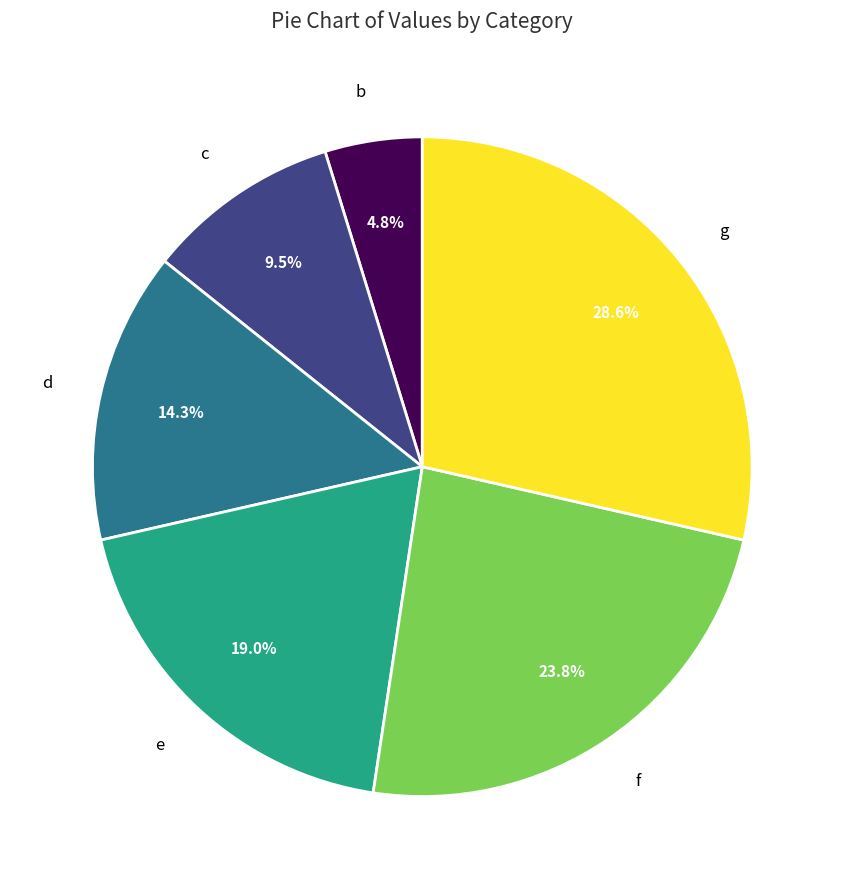

Is there a majority slice in this chart?

No